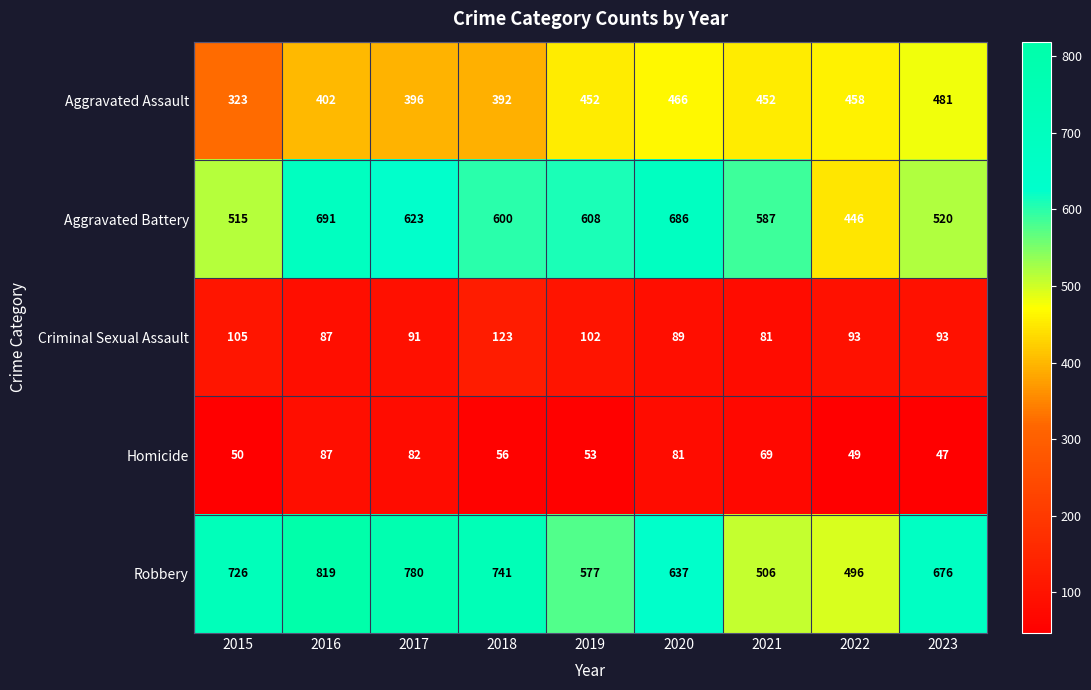

Between 2021 and 2023, which series saw the biggest shift?

Robbery